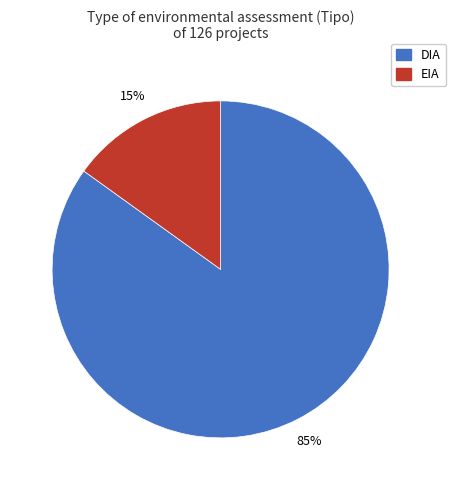

To the nearest percent, what is the average slice percentage?

50%